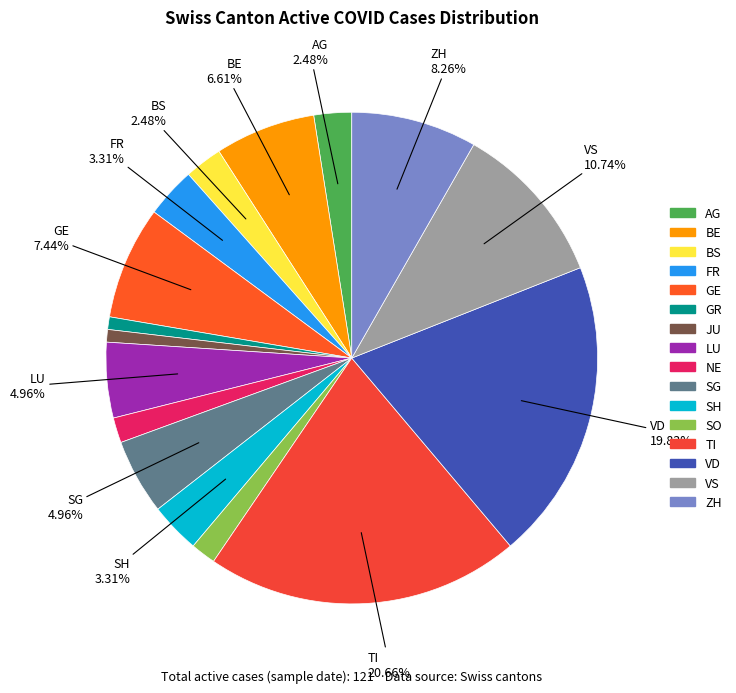

To the nearest percent, what is the combined percentage of VS and BS?

13%